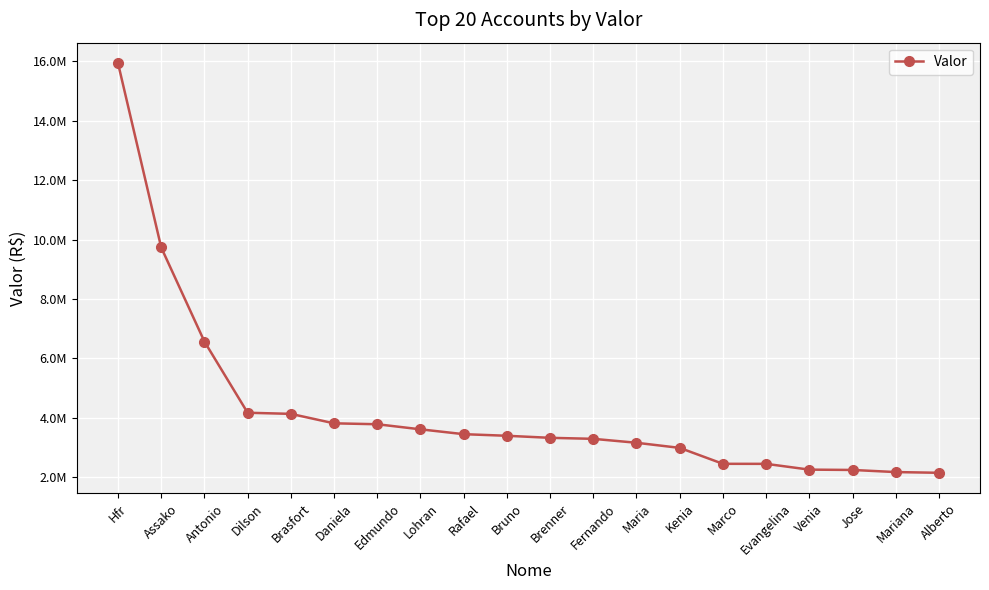

What is the value of the 10th point from the left?

3400425.5